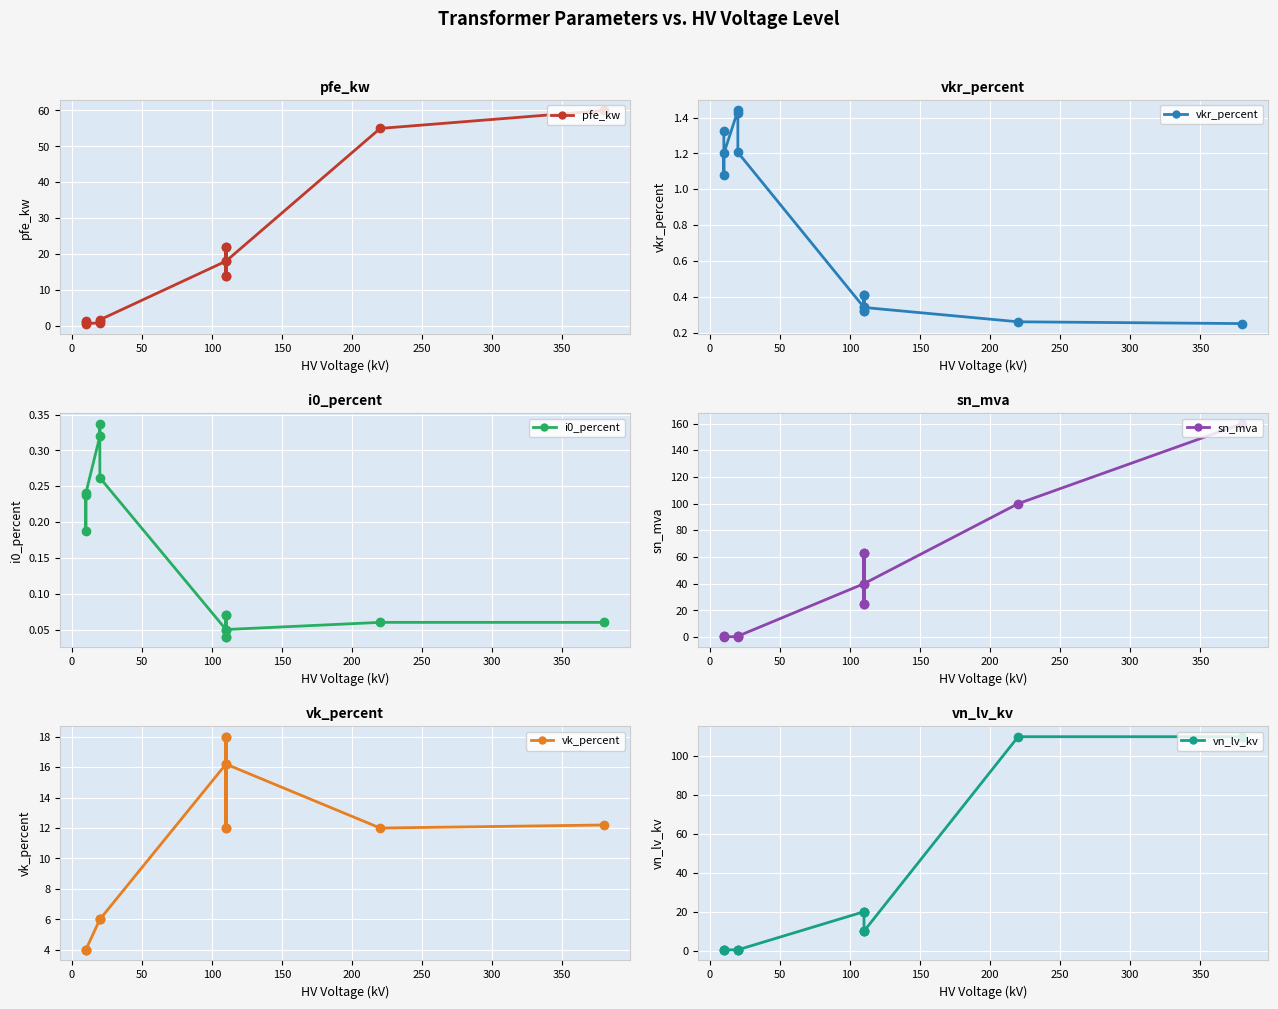

Which series ends up on top after the final intersection of sn_mva and pfe_kw?

sn_mva